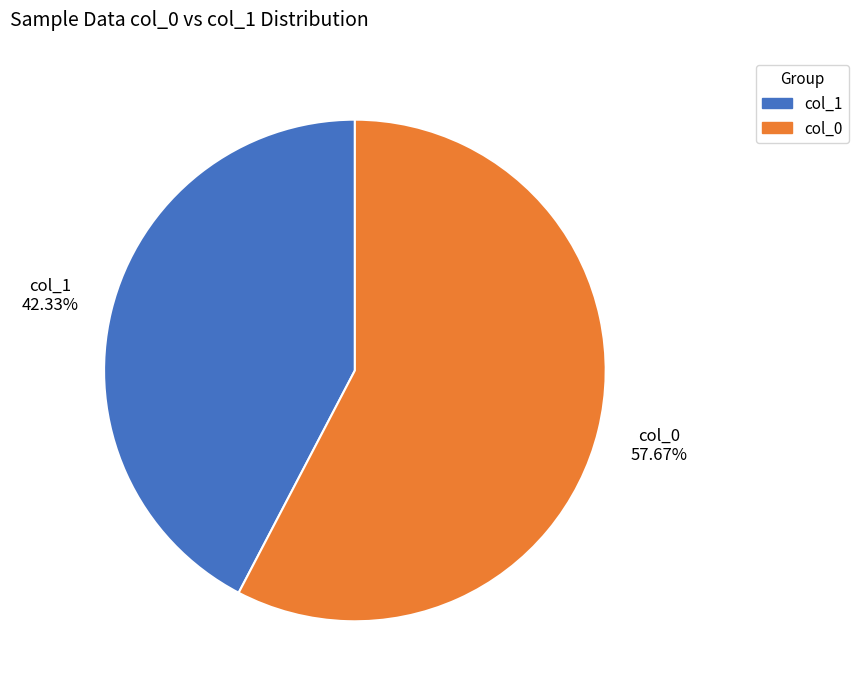

Is col_1 the majority of the pie?

No